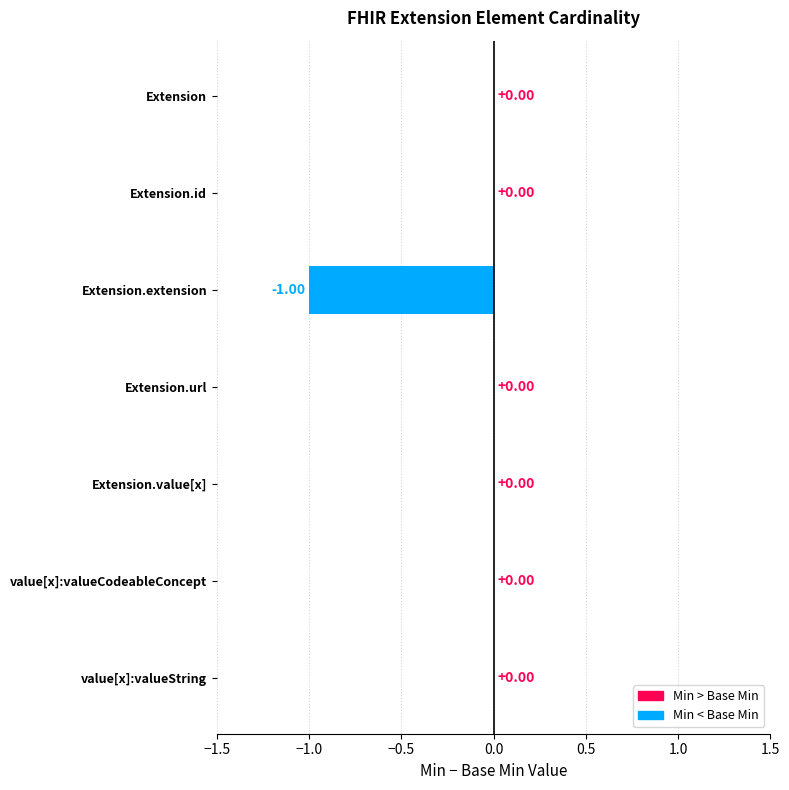

What is the change in value from Extension.extension to value[x]:valueString?

+1